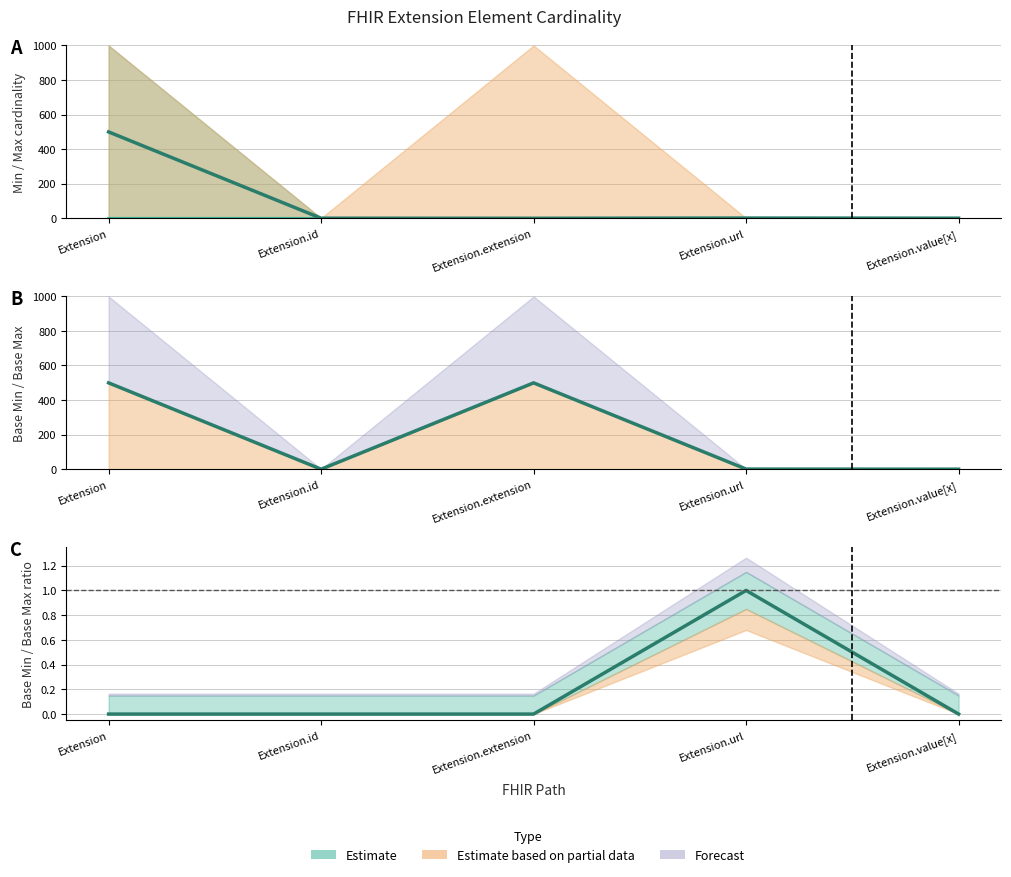

Between Extension.url and Extension.value[x], which series saw the biggest shift?

Min